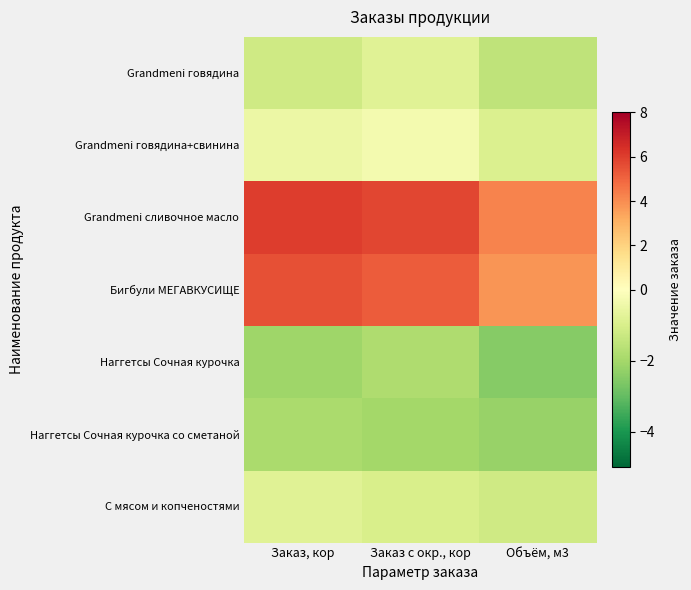

Reading left to right, list all the values displayed in this chart.

Grandmeni говядина: Заказ, кор=-1.2	Заказ с окр., кор=-0.8	Объём, м3=-1.5
Grandmeni говядина+свинина: Заказ, кор=-0.5	Заказ с окр., кор=-0.3	Объём, м3=-0.9
Grandmeni сливочное масло: Заказ, кор=6.0	Заказ с окр., кор=5.8	Объём, м3=4.2
Бигбули МЕГАВКУСИЩЕ: Заказ, кор=5.5	Заказ с окр., кор=5.2	Объём, м3=3.8
Наггетсы Сочная курочка: Заказ, кор=-2.1	Заказ с окр., кор=-1.8	Объём, м3=-2.5
Наггетсы Сочная курочка со сметаной: Заказ, кор=-1.9	Заказ с окр., кор=-2.0	Объём, м3=-2.2
С мясом и копченостями: Заказ, кор=-0.8	Заказ с окр., кор=-1.0	Объём, м3=-1.2